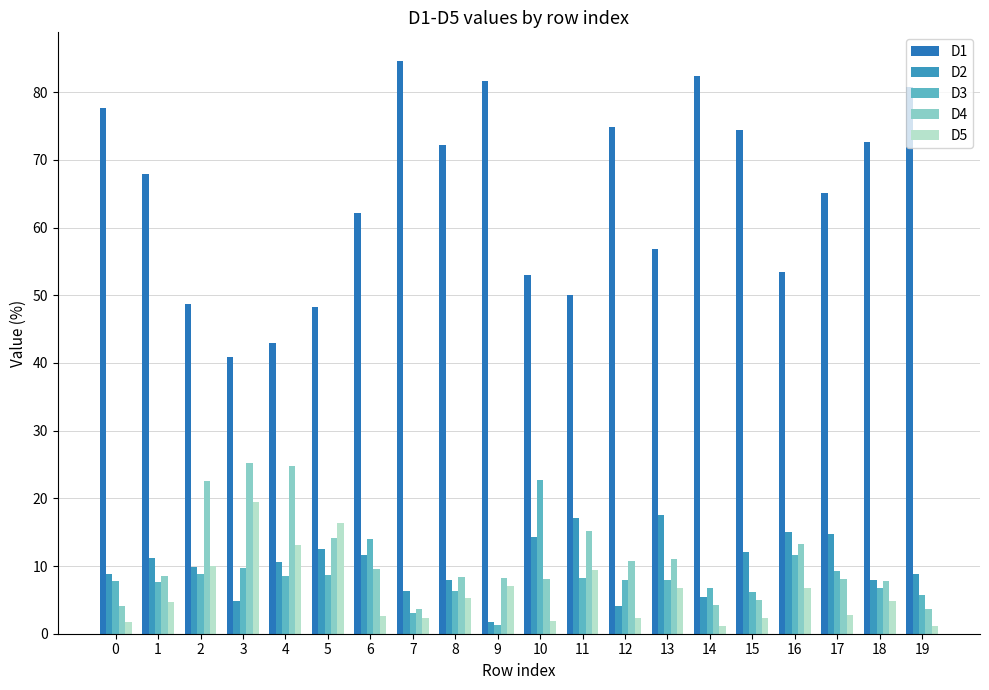

How many series are shown in this chart?

5